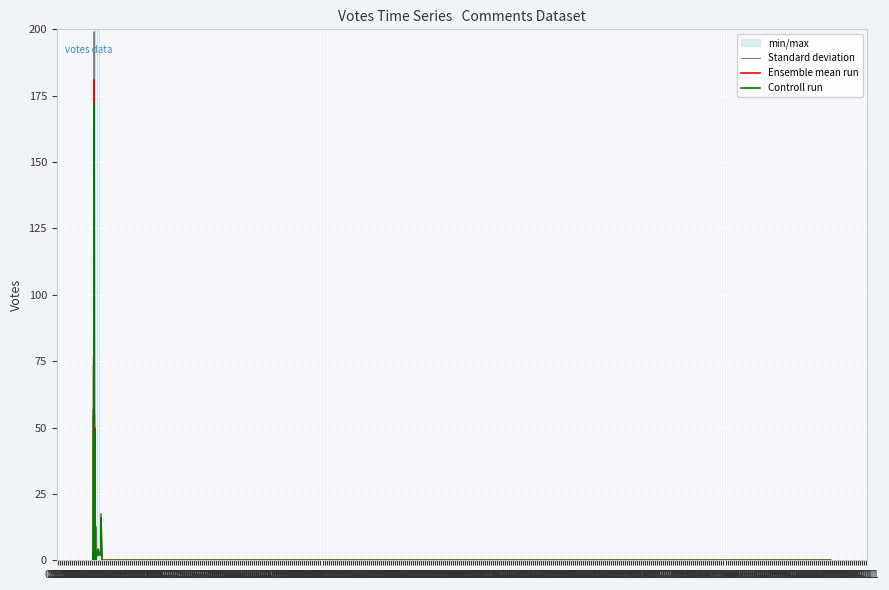

Which series changed the most between 06.10 and 09.10?

Standard deviation